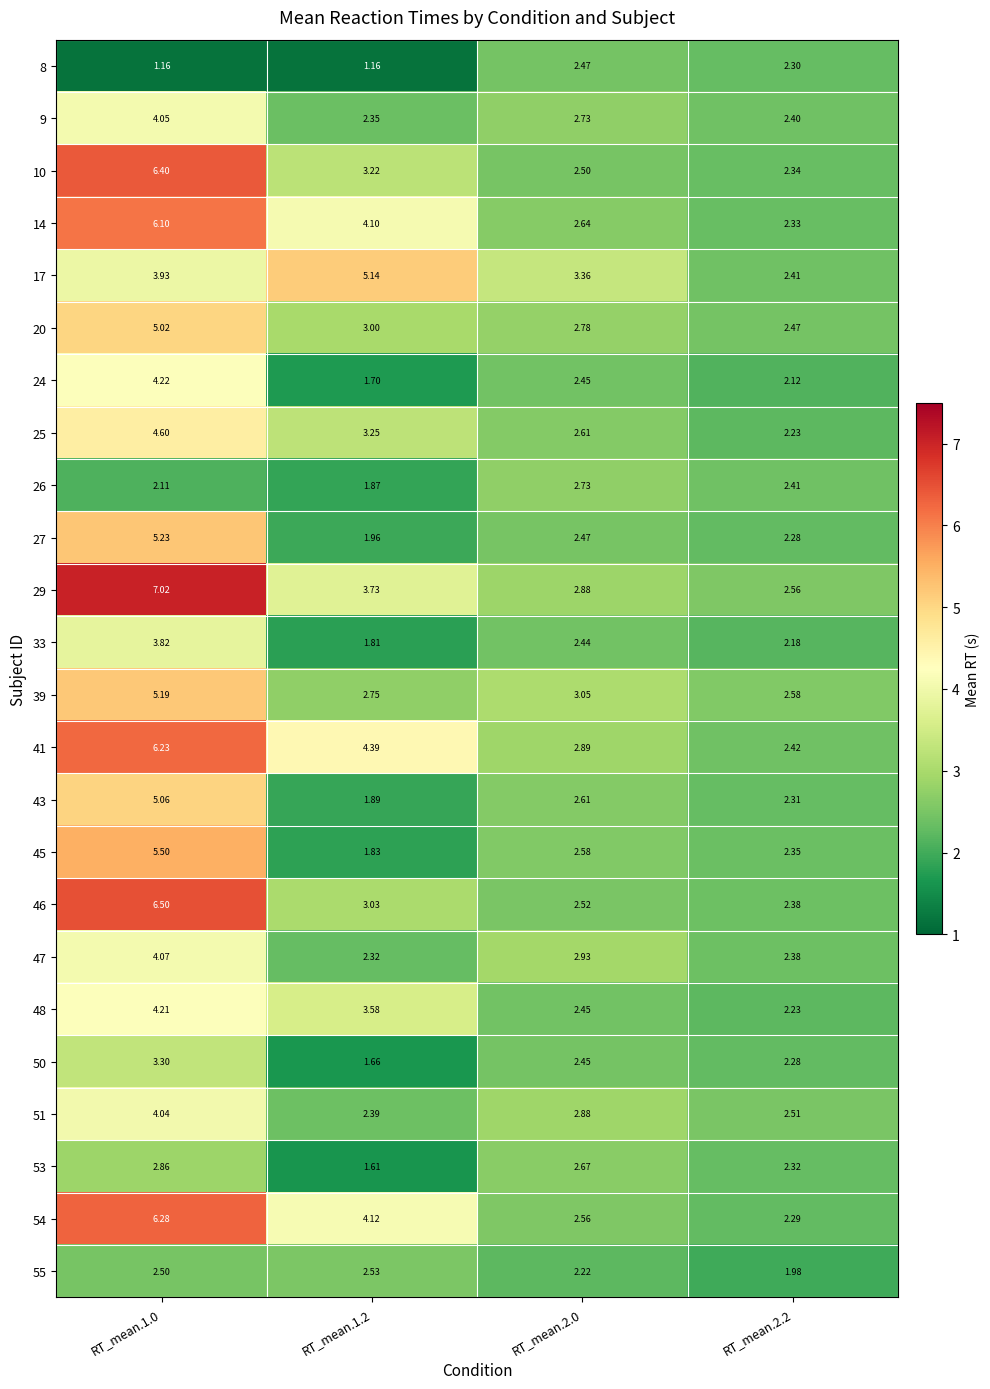

Is the value of 9 at RT_mean.2.0 greater than the value of 46 at RT_mean.2.0?

Yes